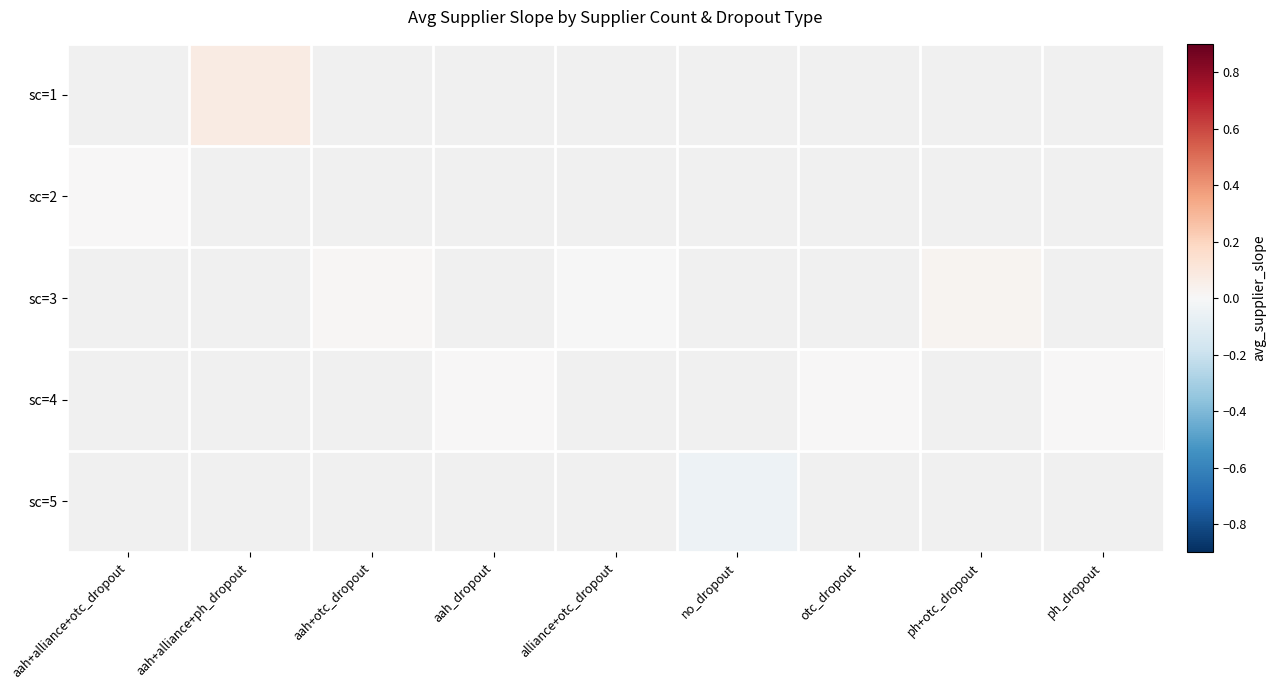

At which category does the chart reach its peak across all series?

aah+alliance+ph_dropout